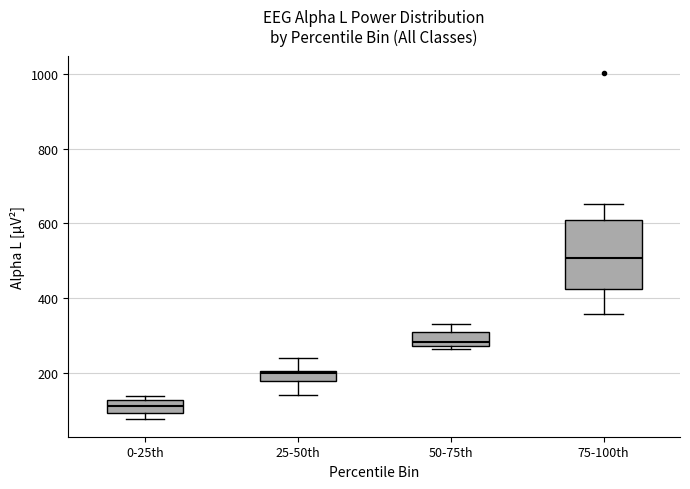

Where is the lower edge of the box for 50-75th on the y-axis? The values are not printed on the chart, so give them approximately, as read against the axis.

280